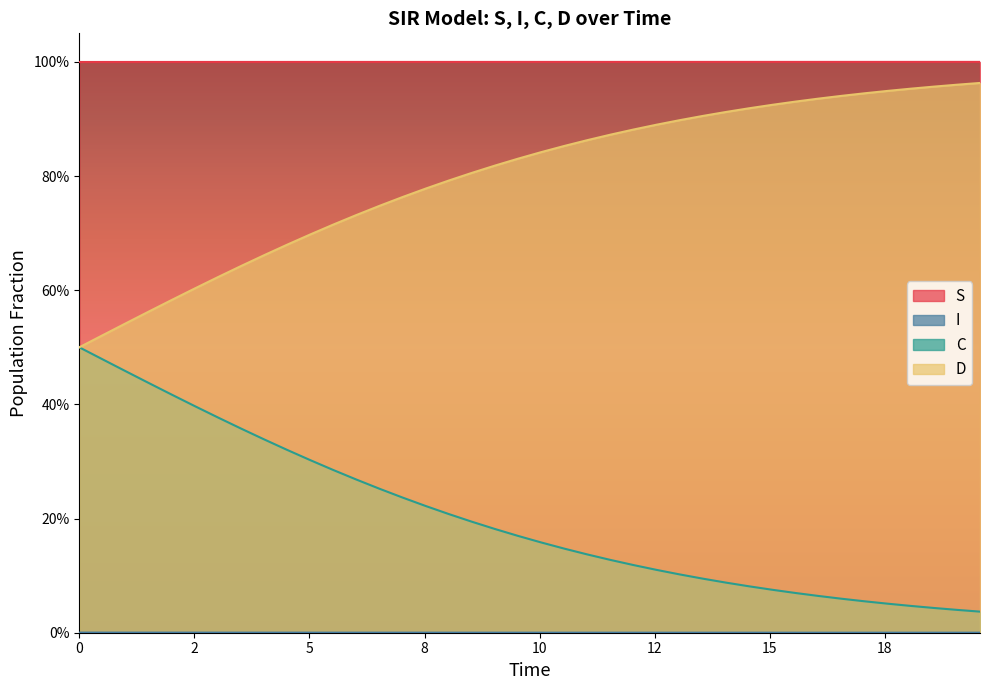

Which series has the largest range (max minus min)?

C